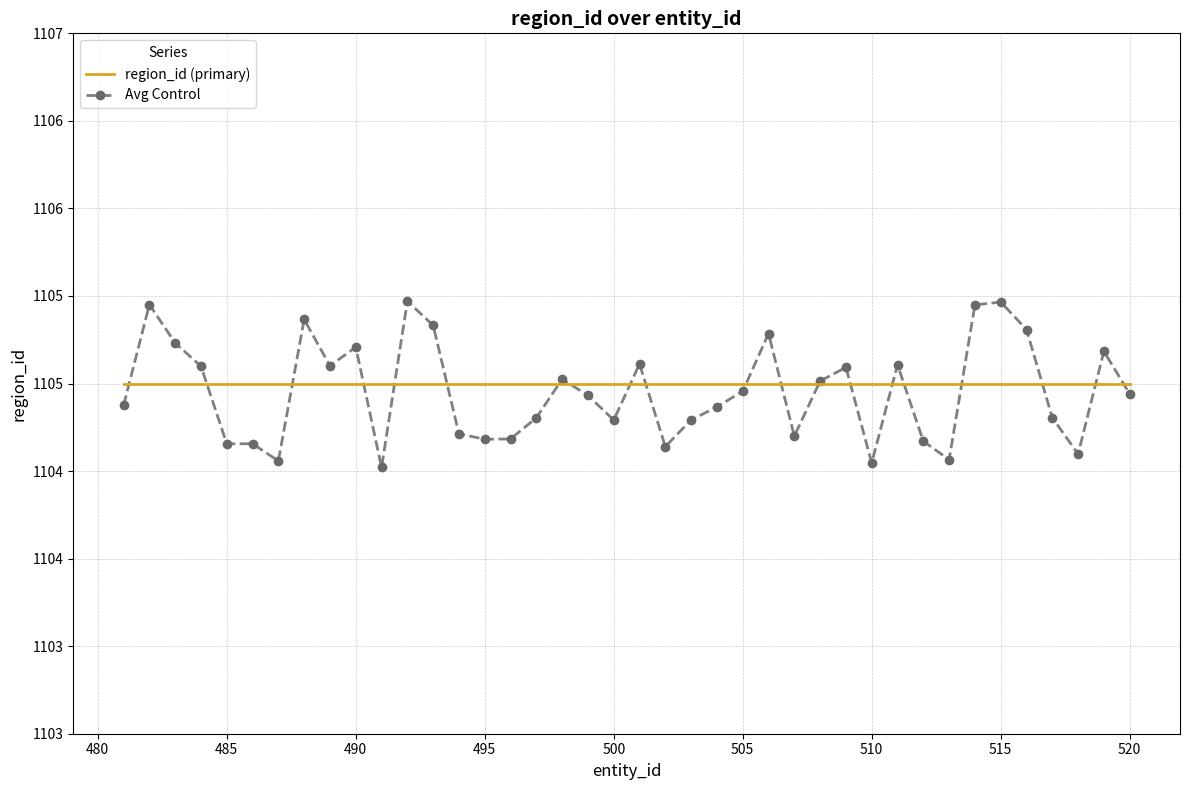

What is the value of the Avg Control point at the 33rd from the left?

1104.6